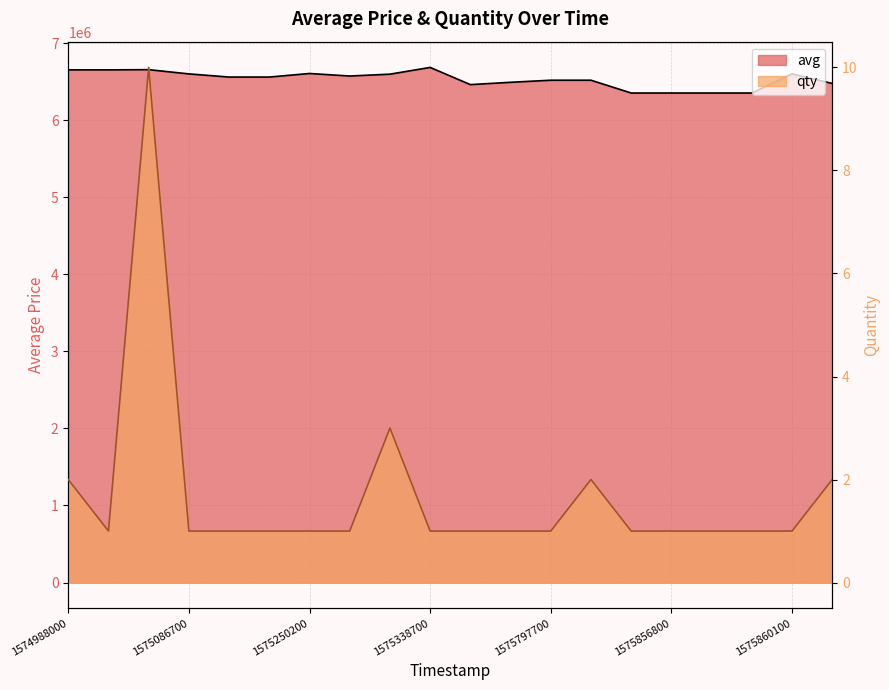

Which series changed the most between 1575856800 and 14?

avg